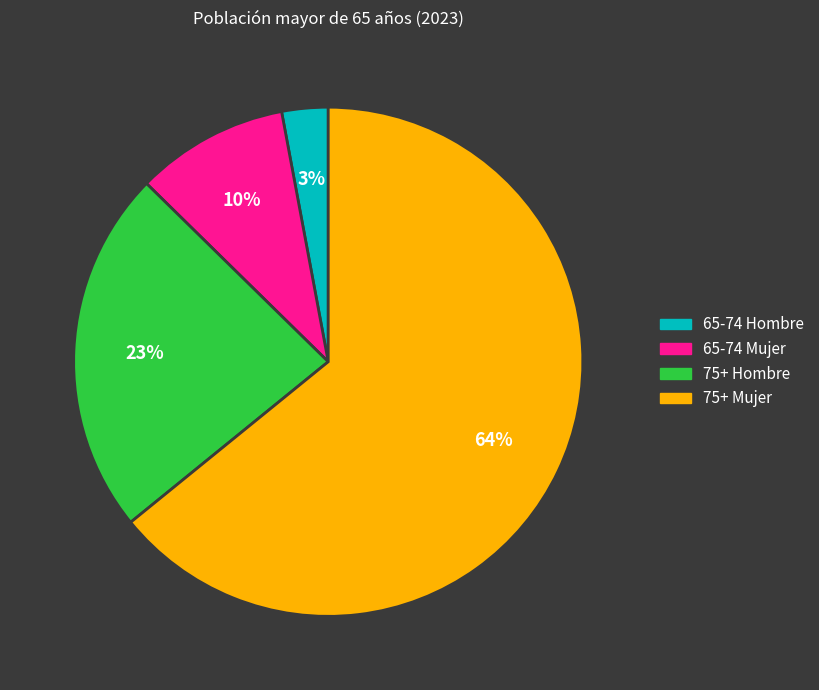

What is the ratio of the value at 65-74 Hombre to the value at 75+ Hombre?

0.1